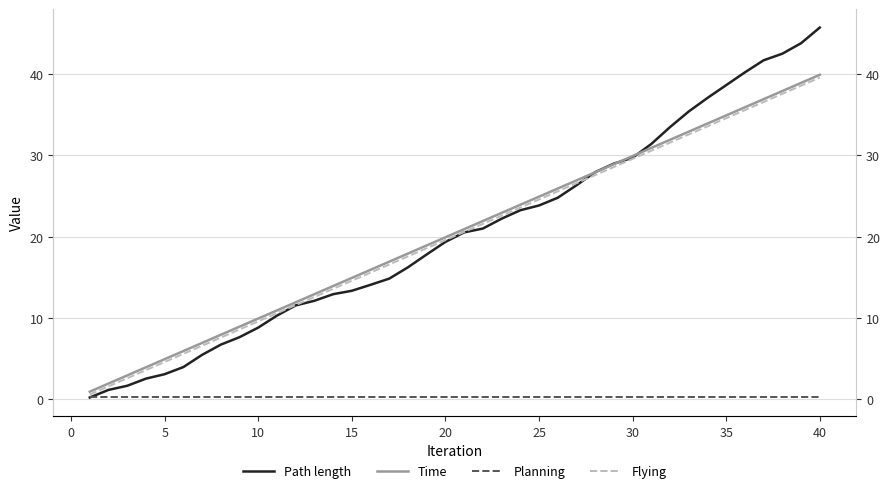

Is this an area chart (filled region under the line)?

No